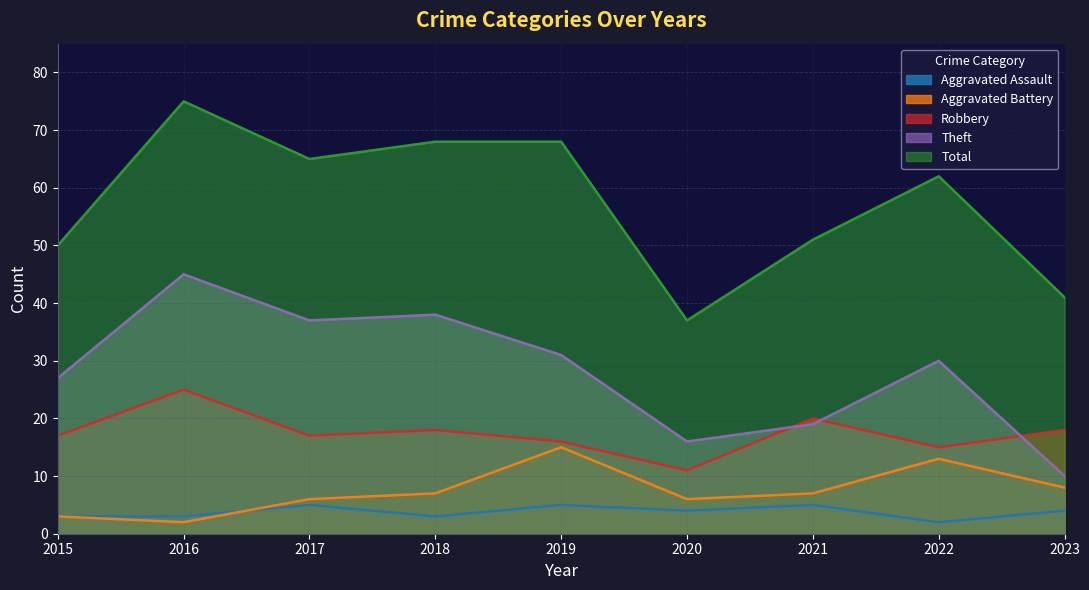

Does the chart have visible grid lines?

Yes